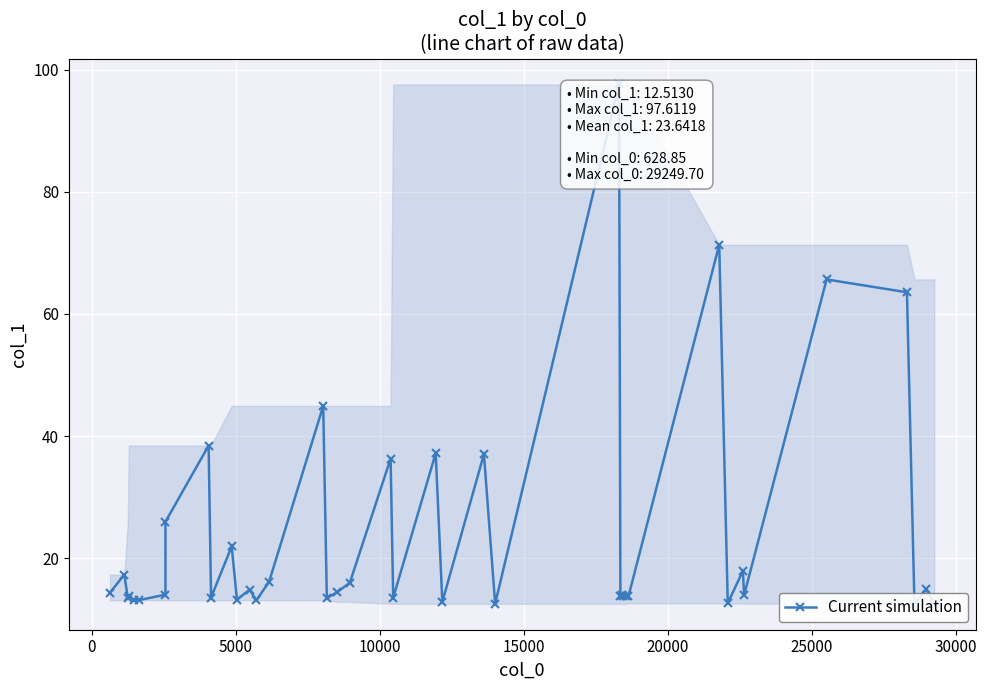

Reading left to right, what are all the values shown in this chart?

14.3	17.3	13.5	13.8	13.1	13.1	14.0	26.0	38.4	13.5	21.9	13.2	14.8	13.1	16.1	44.9	13.4	14.4	16.0	36.3	13.5	37.2	12.8	37.0	12.5	97.6	13.7	14.0	13.7	13.7	13.7	71.3	12.6	17.9	13.9	65.7	63.6	12.6	14.9	12.5